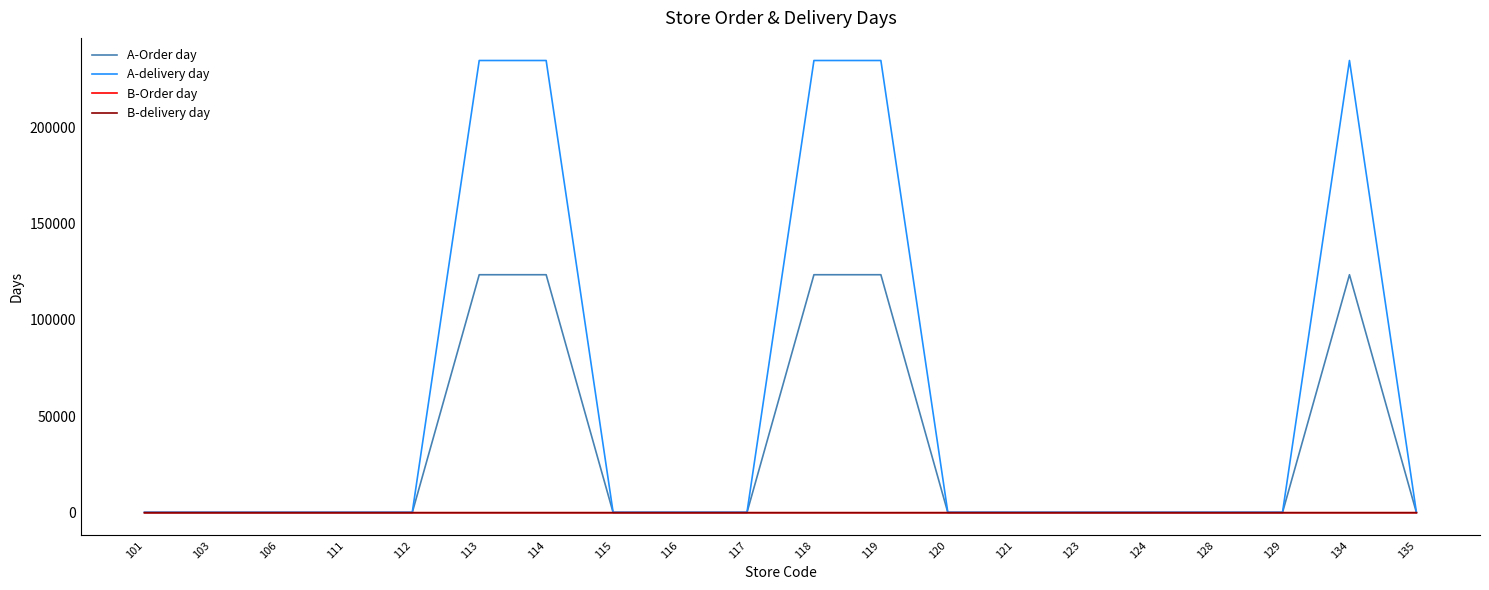

Read the A-delivery day value at 117.

246